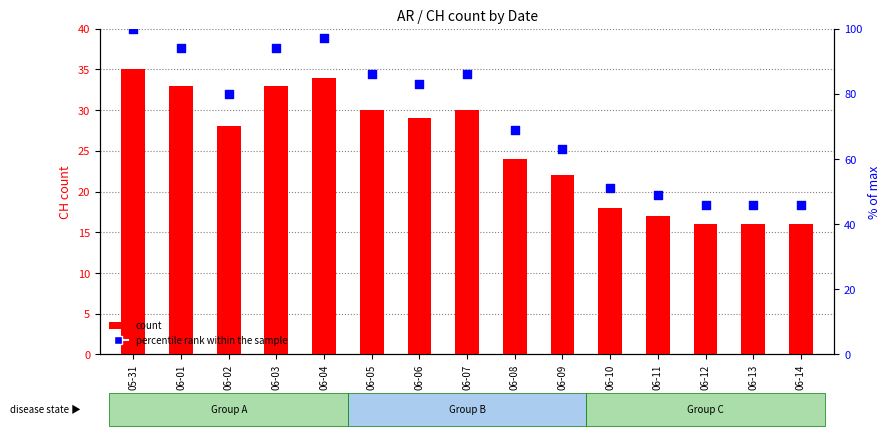

At which category is the sum across all series the highest?

05-31